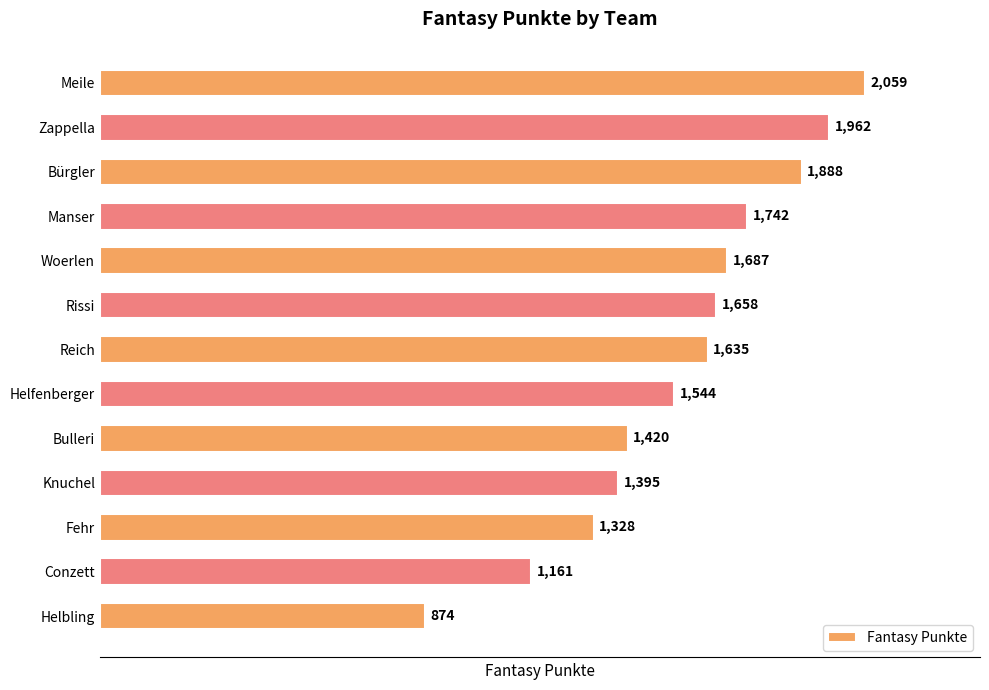

Where is the data nearest to the value 1466?

Bulleri